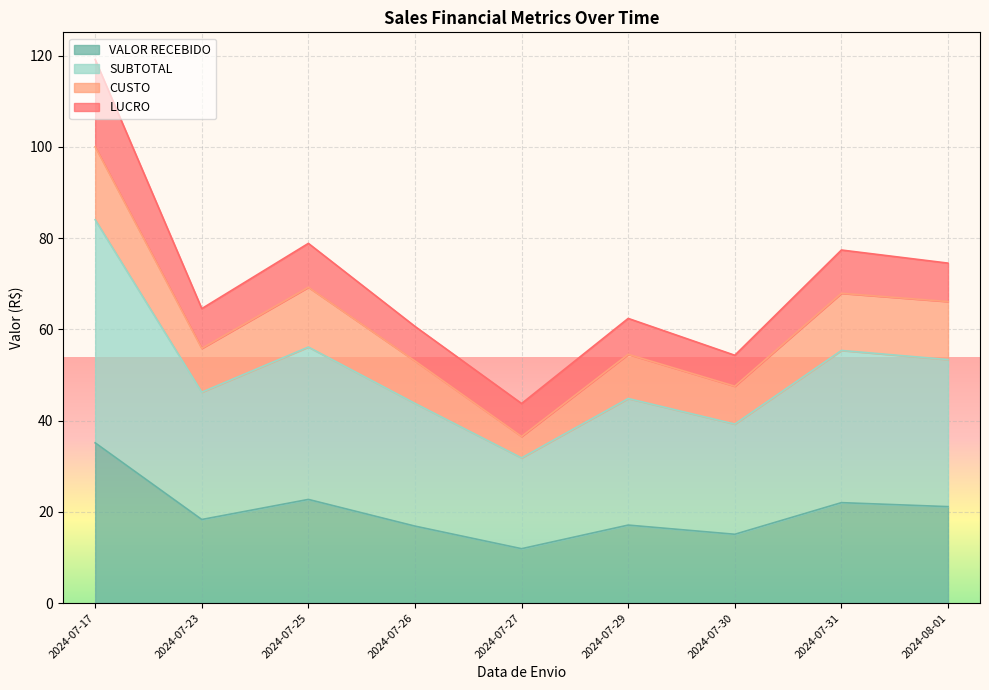

True or false: VALOR RECEBIDO has a value of 18.3 at 2024-07-23.

True